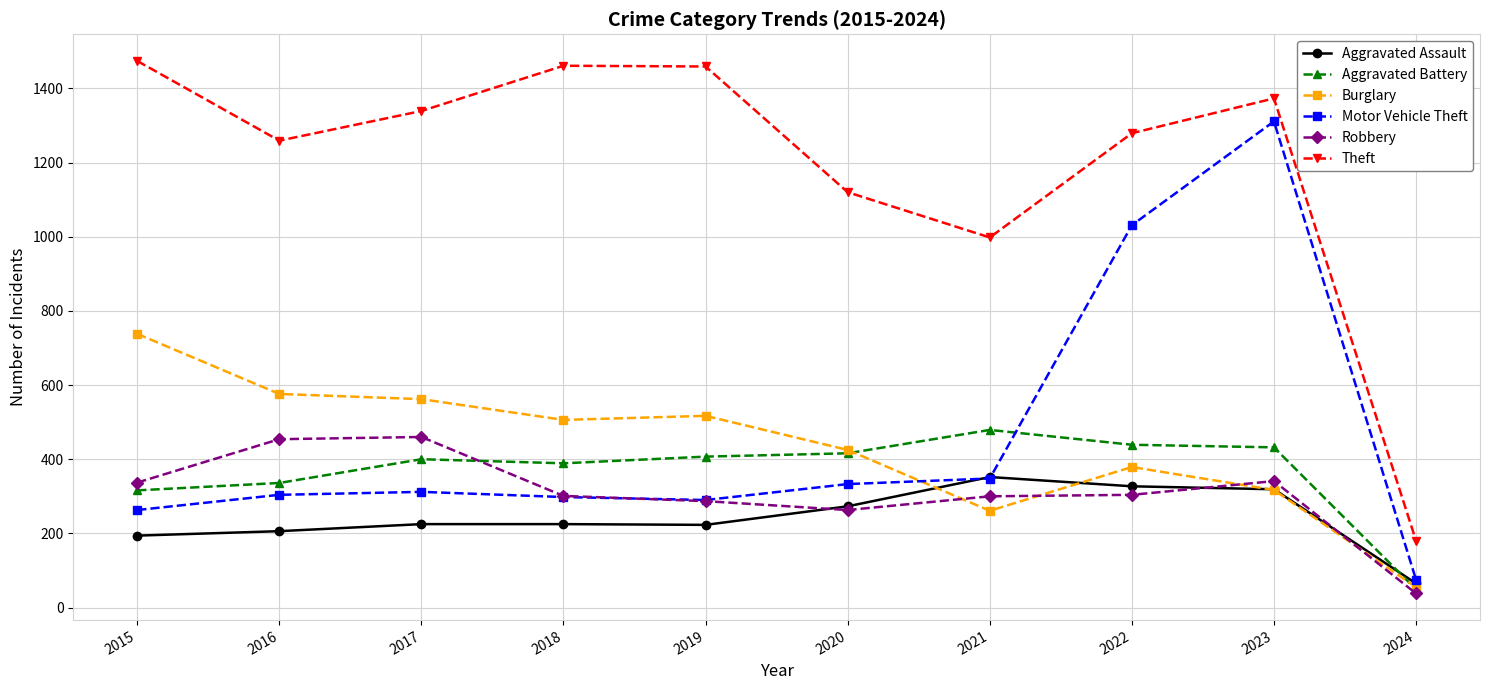

True or false: Robbery and Theft intersect in this chart.

False